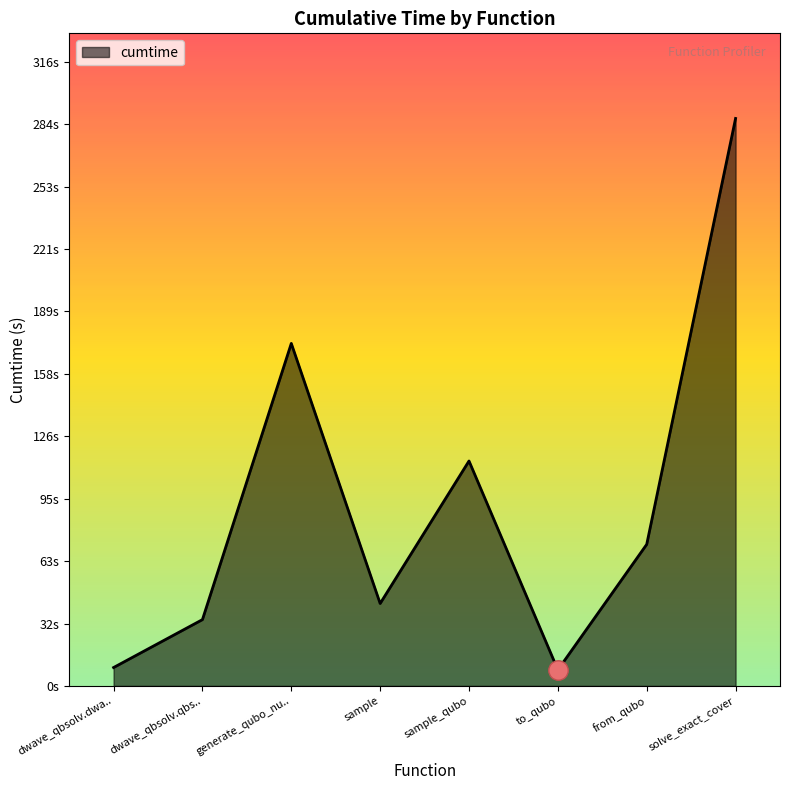

List the labels in order of value, largest first.

solve_exact_cover, generate_qubo_nu.., sample_qubo, from_qubo, sample, dwave_qbsolv.qbs.., dwave_qbsolv.dwa.., to_qubo